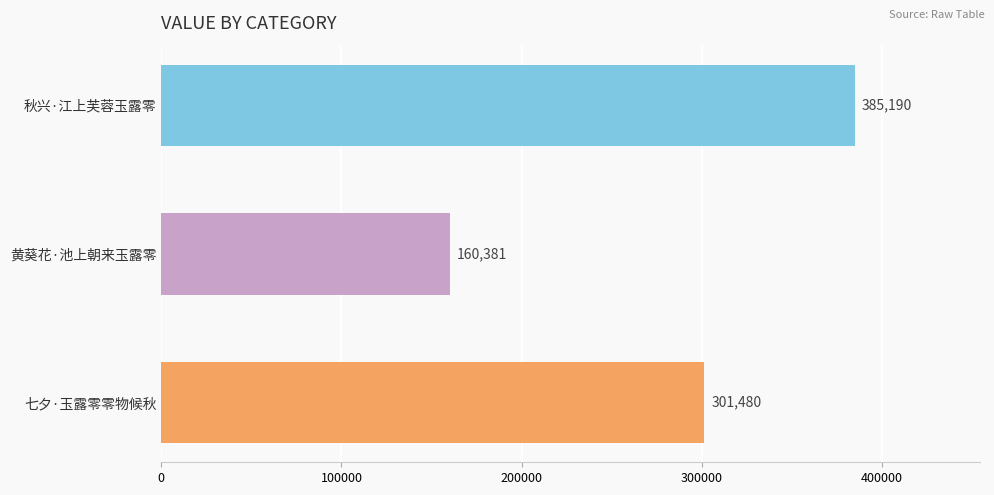

The value at 七夕·玉露零零物候秋 is 301480. True or false?

True